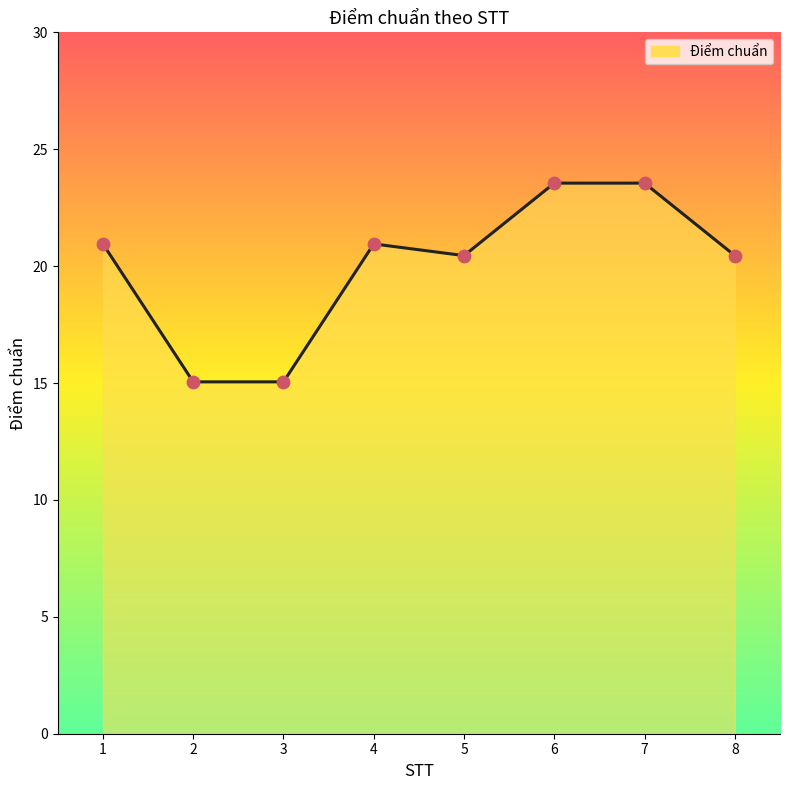

What is the change in value from 4 to 7?

+2.6